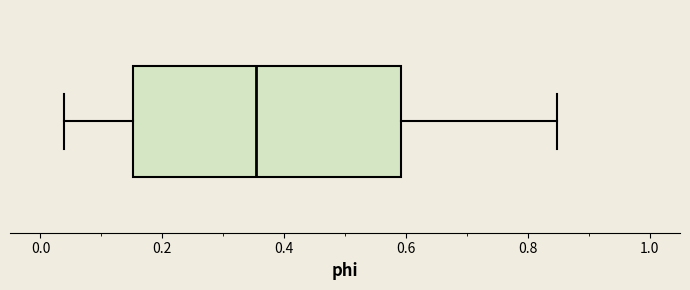

Where does the left whisker of the box end on the x-axis? The values are not printed on the chart, so give them approximately, as read against the axis.

0.04